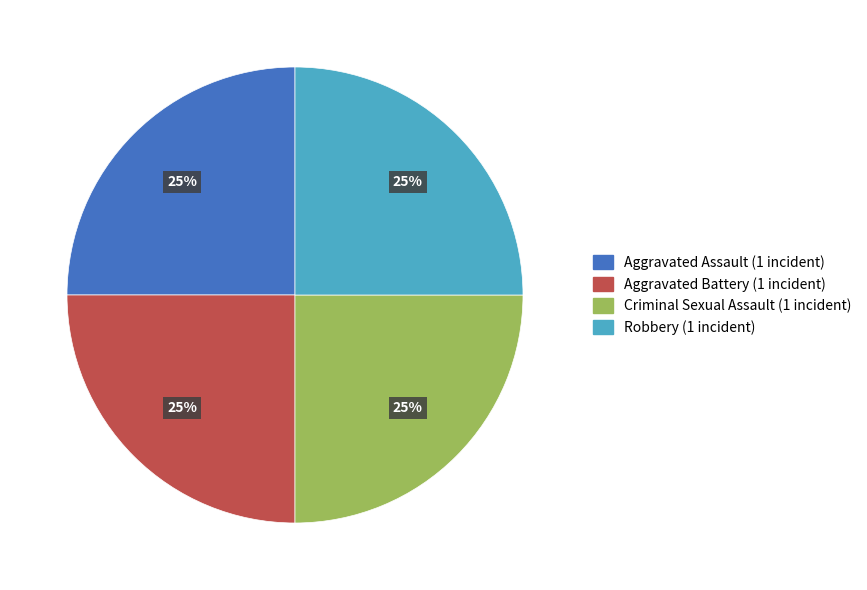

To the nearest percent, what is the average slice percentage?

25%